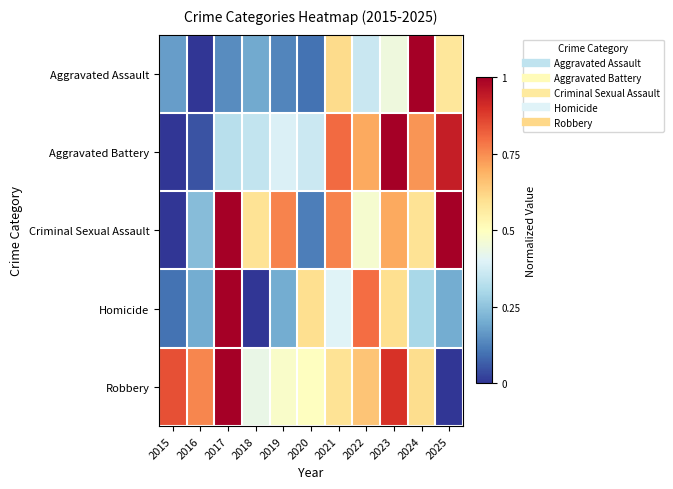

Reading left to right, what are all the values shown in this chart?

Aggravated Assault: 2015=0.2	2016=0.0	2017=0.1	2018=0.2	2019=0.1	2020=0.1	2021=0.6	2022=0.4	2023=0.4	2024=1.0	2025=0.6
Aggravated Battery: 2015=0.0	2016=0.0	2017=0.3	2018=0.3	2019=0.4	2020=0.4	2021=0.8	2022=0.7	2023=1.0	2024=0.7	2025=0.9
Criminal Sexual Assault: 2015=0.0	2016=0.2	2017=1.0	2018=0.6	2019=0.8	2020=0.1	2021=0.8	2022=0.5	2023=0.7	2024=0.6	2025=1.0
Homicide: 2015=0.1	2016=0.2	2017=1.0	2018=0.0	2019=0.2	2020=0.6	2021=0.4	2022=0.8	2023=0.6	2024=0.3	2025=0.2
Robbery: 2015=0.8	2016=0.8	2017=1.0	2018=0.4	2019=0.5	2020=0.5	2021=0.6	2022=0.7	2023=0.9	2024=0.6	2025=0.0